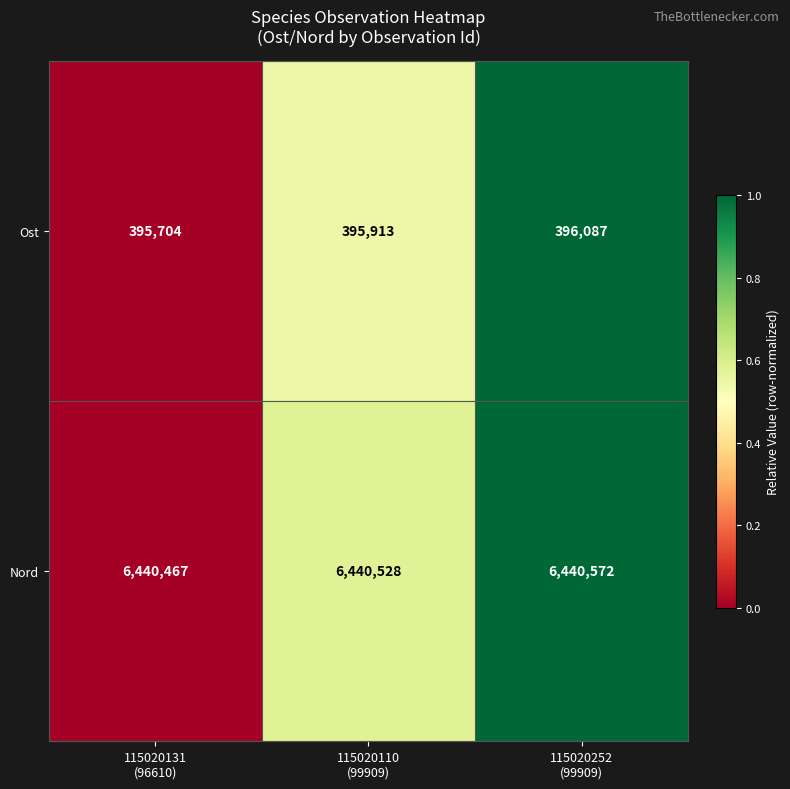

What is the difference between the maximum and minimum values in the Nord series?

105